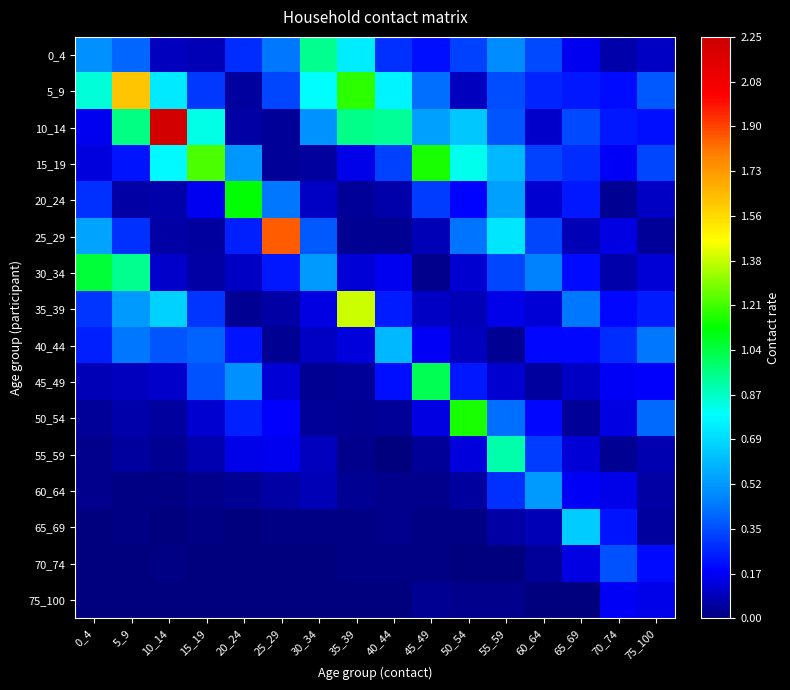

What is the maximum value shown in the chart?

2.2